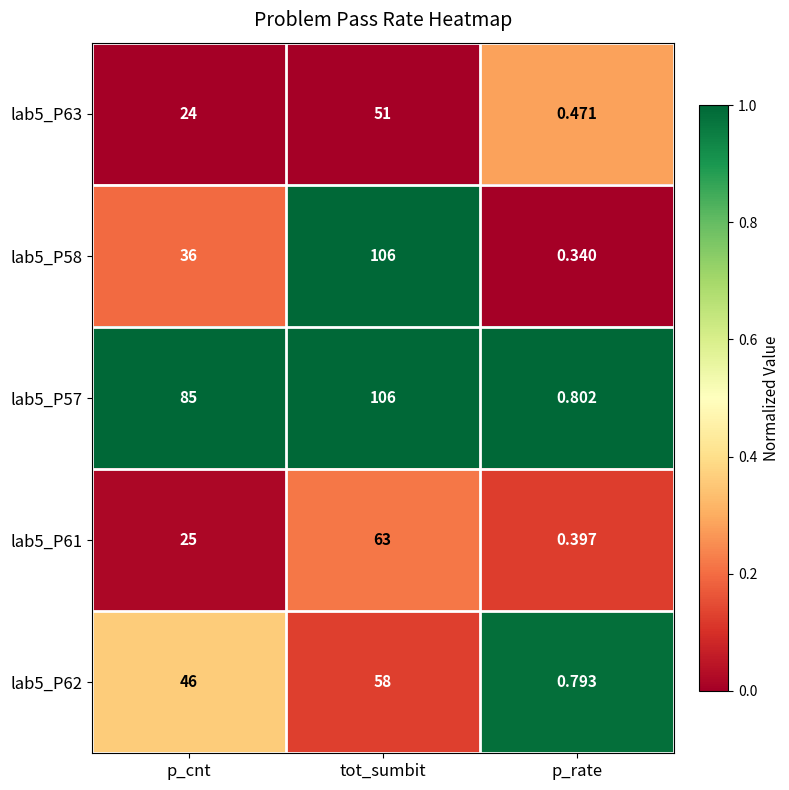

At how many categories does at least one series exceed 0?

3